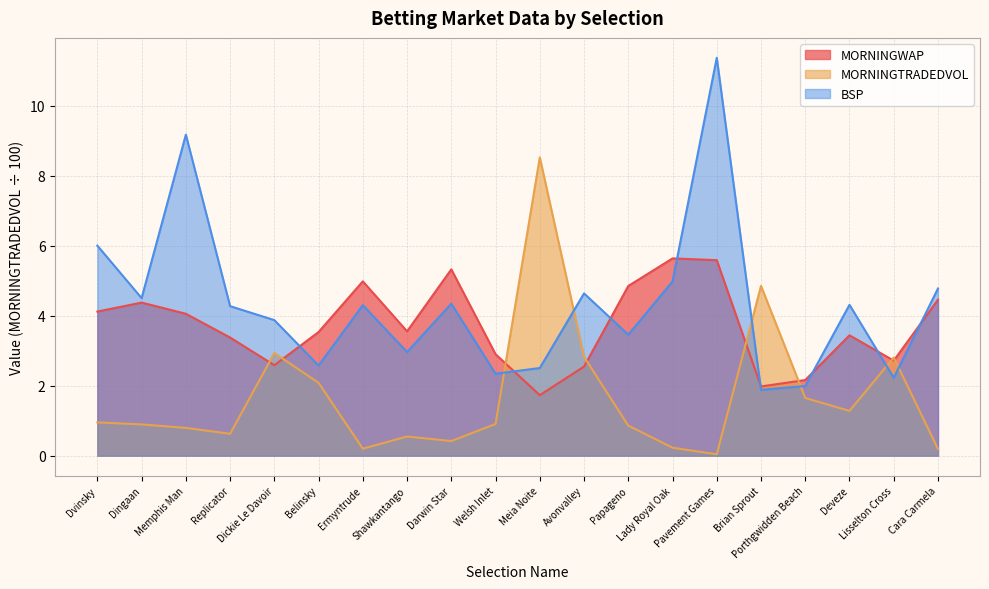

Does the chart display data point markers on the line(s)?

No